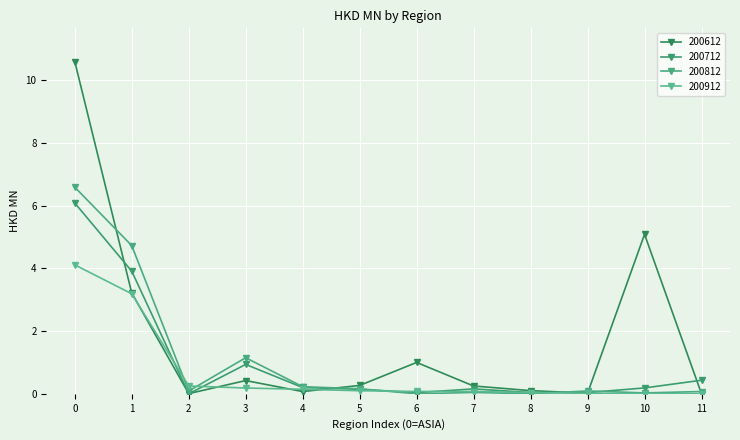

Where do 200712 and 200612 first cross each other?

0 and 1